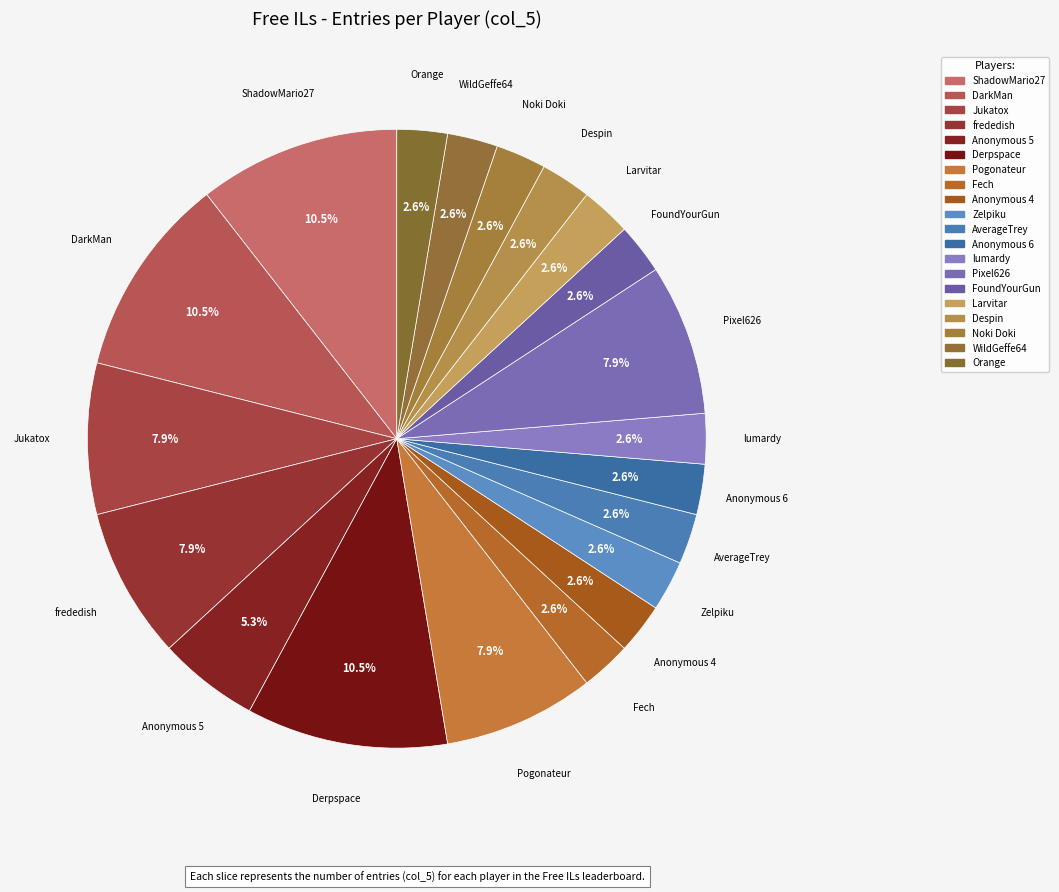

How many slices are in this pie chart?

20